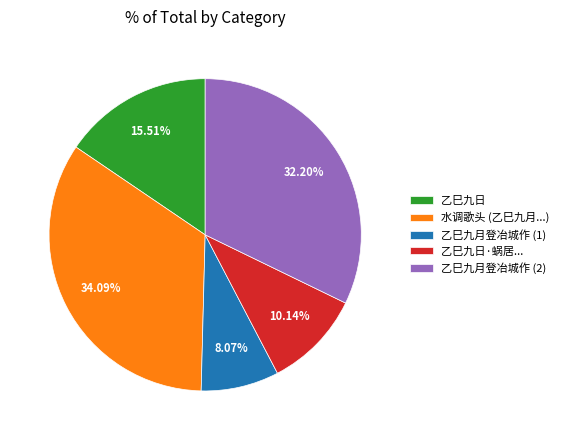

What is the ratio of the value at 乙巳九日·蜗居... to the value at 乙巳九月登冶城作 (1)?

1.3